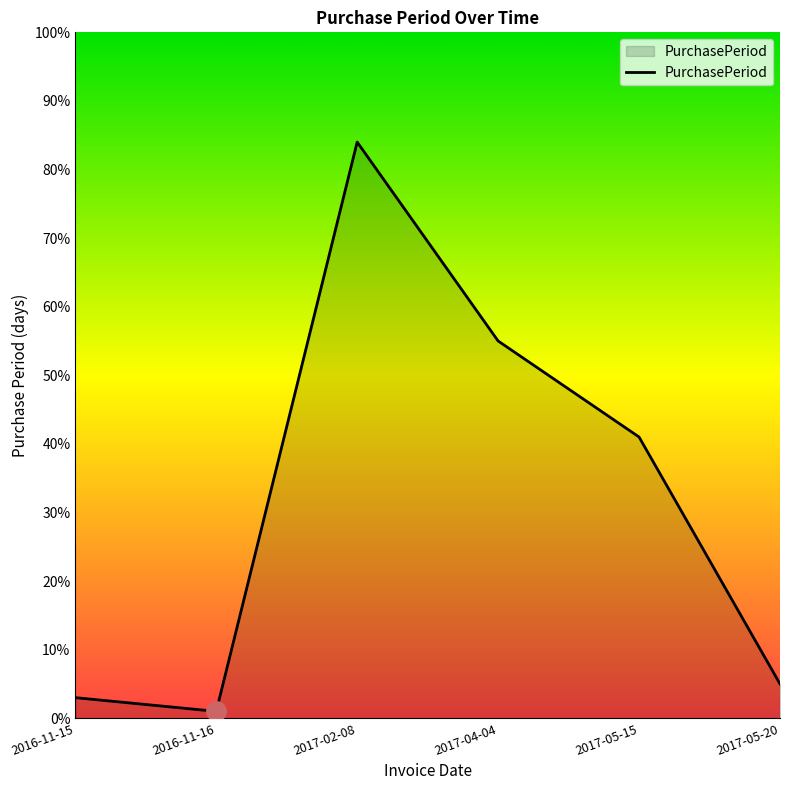

Reading left to right, what are all the values shown in this chart?

2016-11-15=3	2016-11-16=1	2017-02-08=84	2017-04-04=55	2017-05-15=41	2017-05-20=5